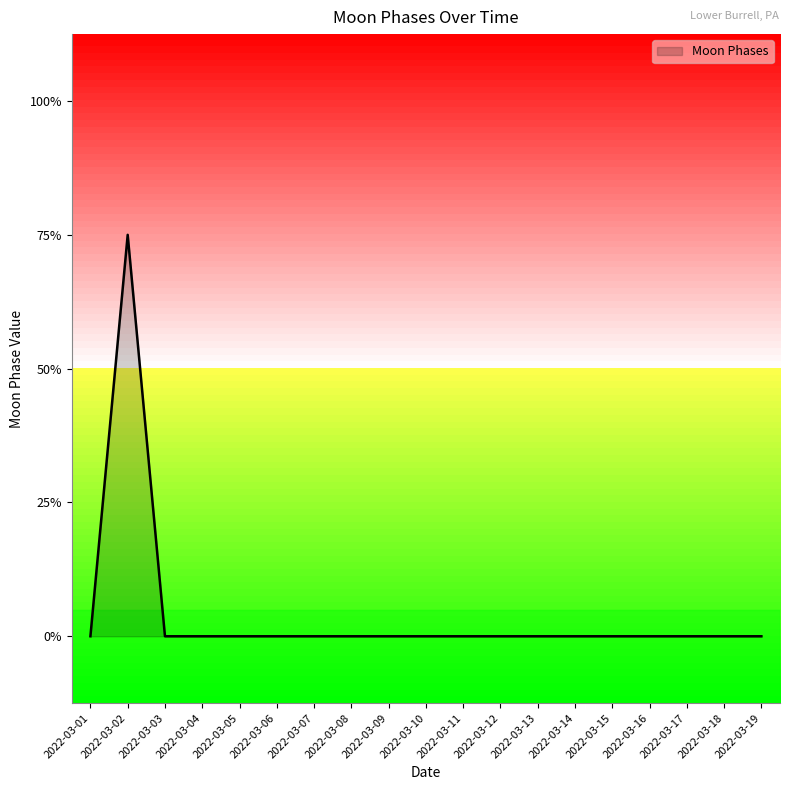

Is this an area chart (filled region under the line)?

Yes